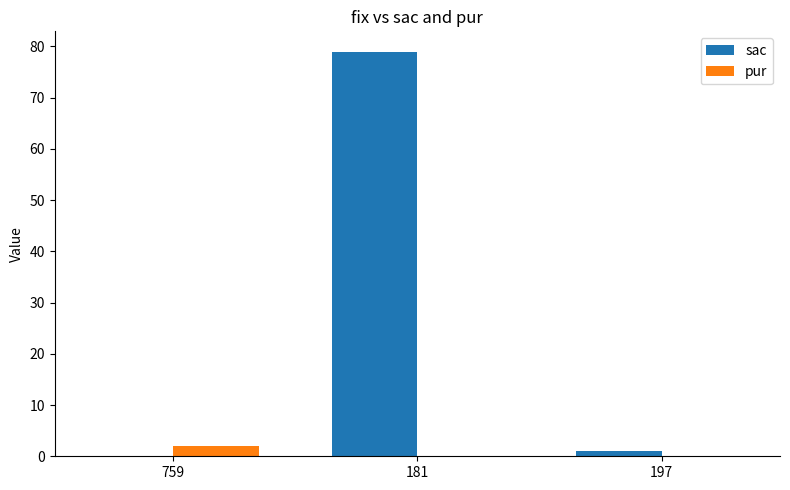

What is the sum of all sac values?

80